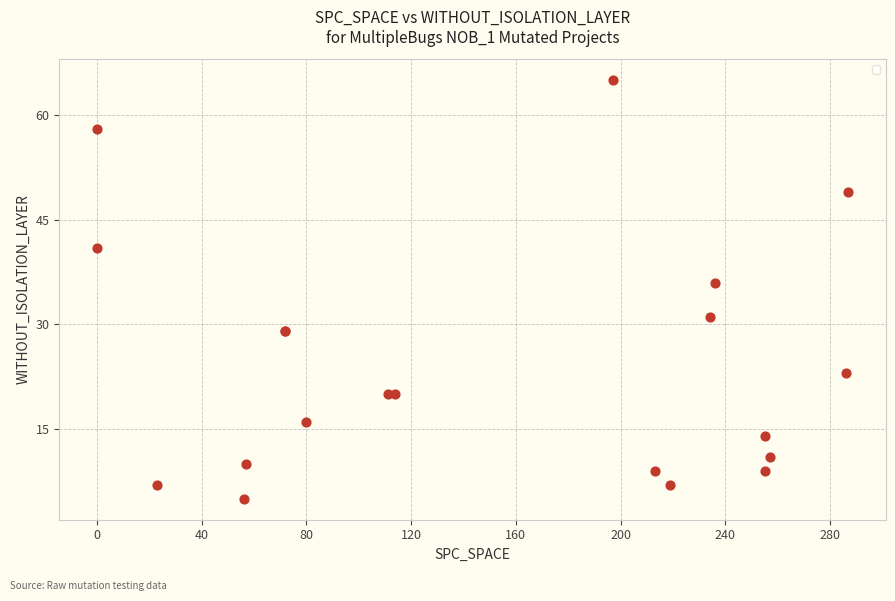

What Y value in the scatter plot is closest to 35?

36